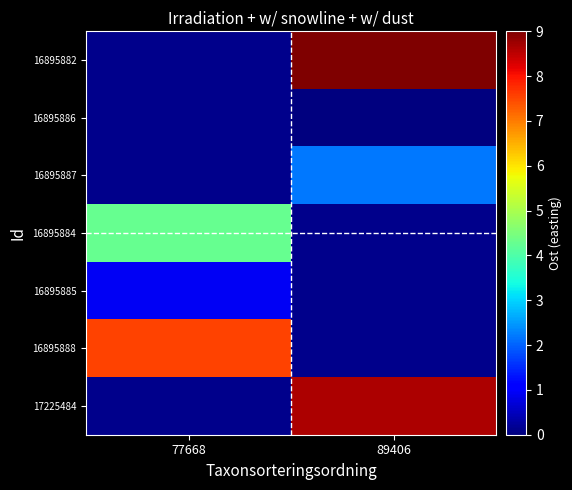

What is the approximate value of 16895887 at 89406?

2.2